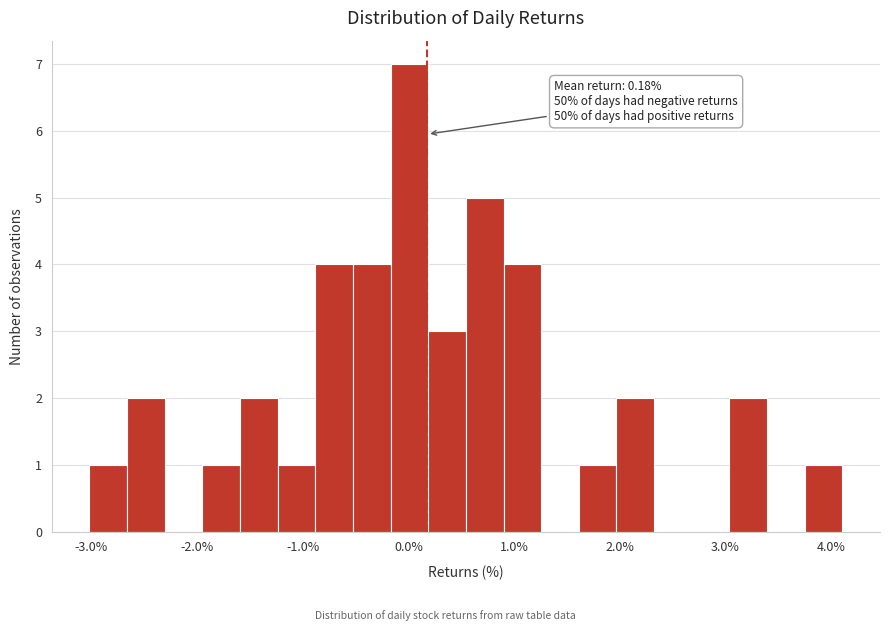

Read against the x-axis, roughly where is the centre of the tallest bar?

0.0